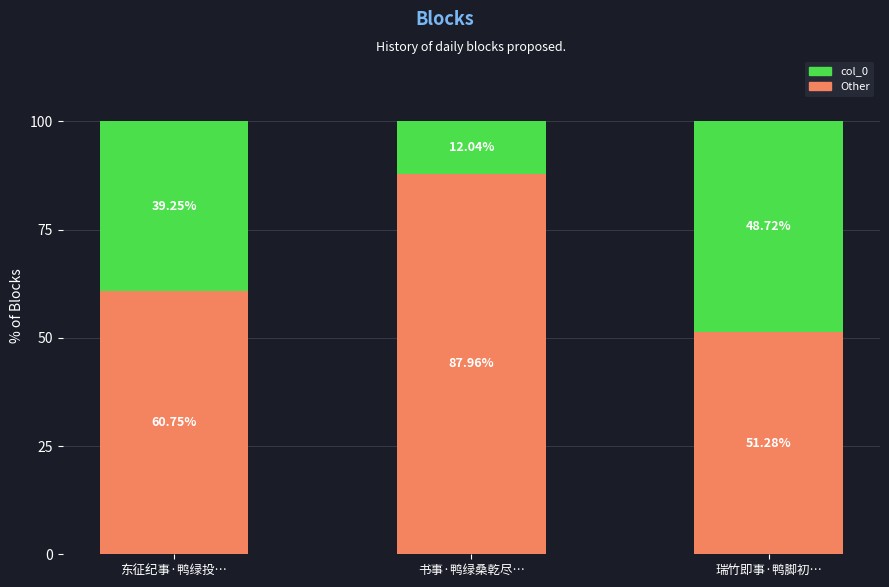

Does the chart contain stacked bars?

Yes